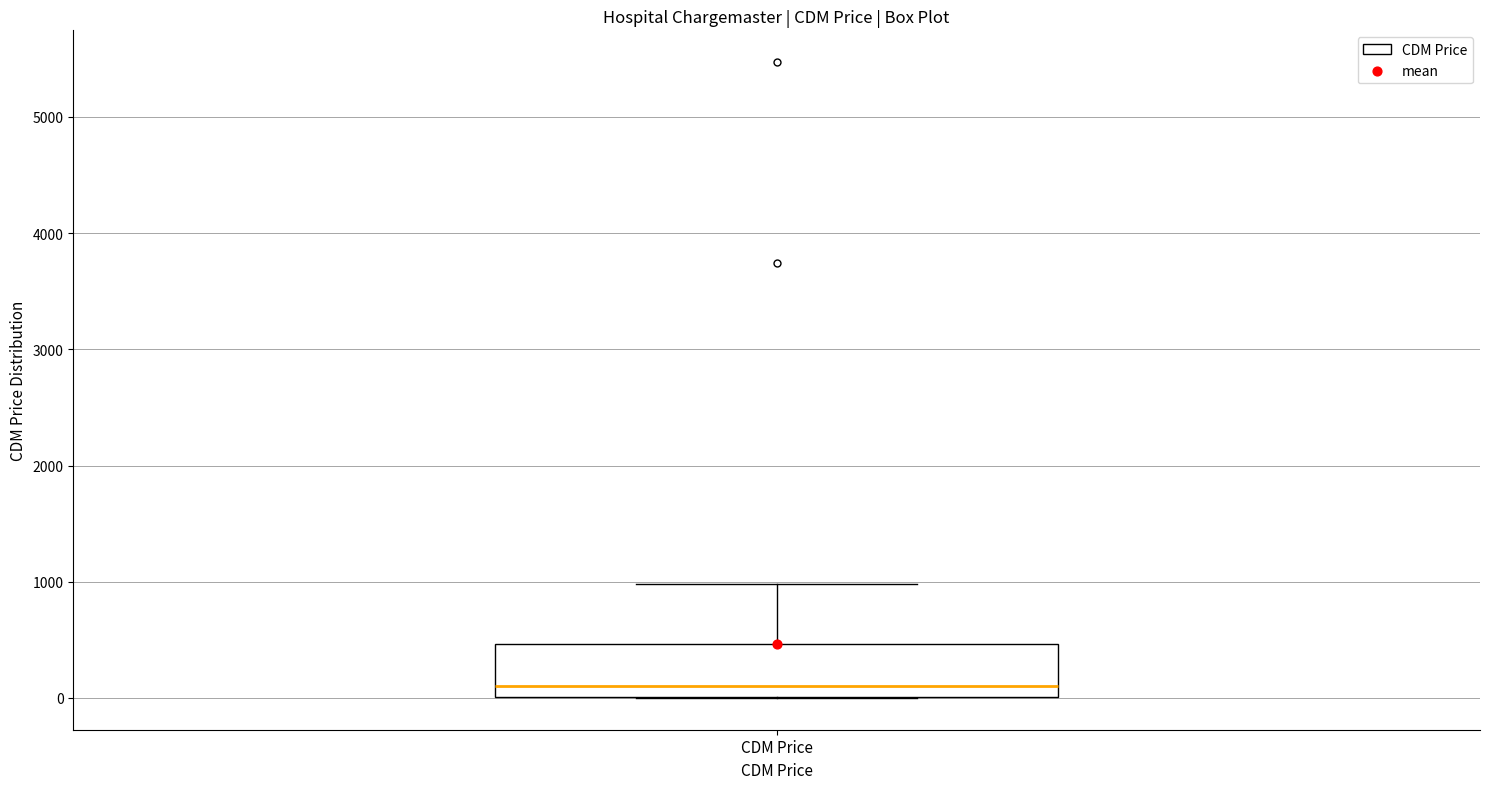

Where does the median line of the box for CDM Price sit on the y-axis? The values are not printed on the chart, so give them approximately, as read against the axis.

100